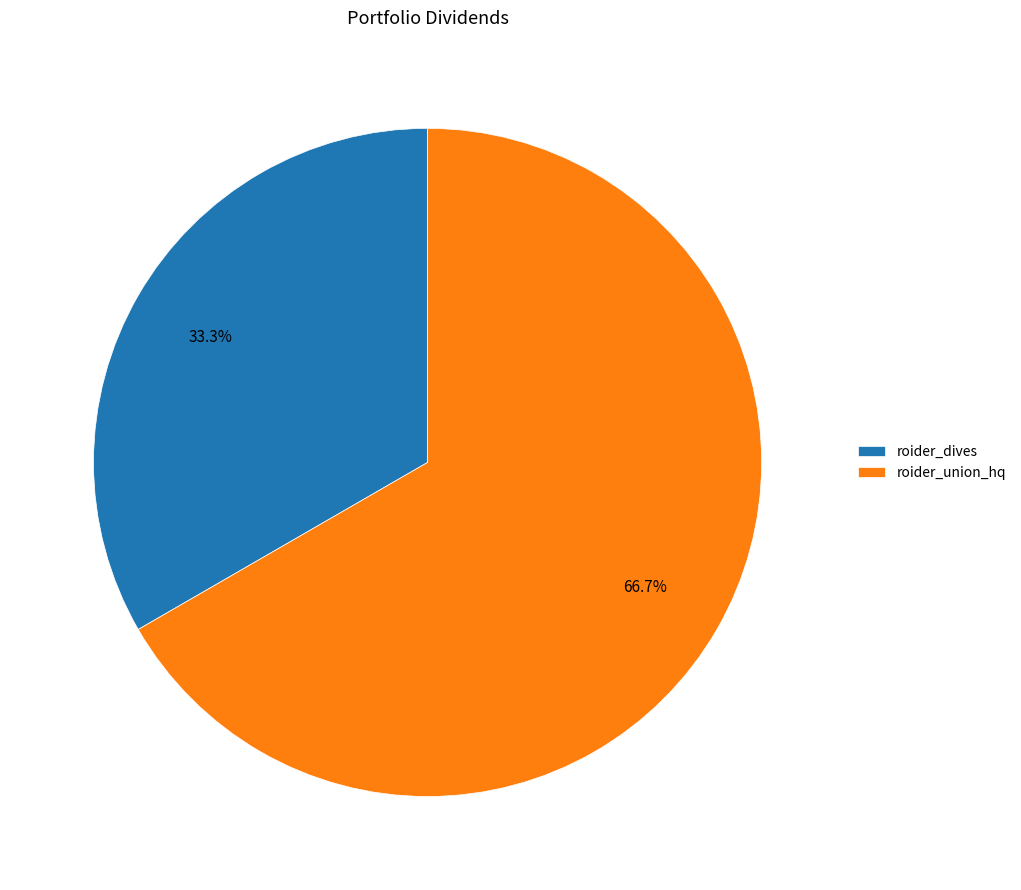

What percentage is the roider_dives slice, to the nearest percent?

33%